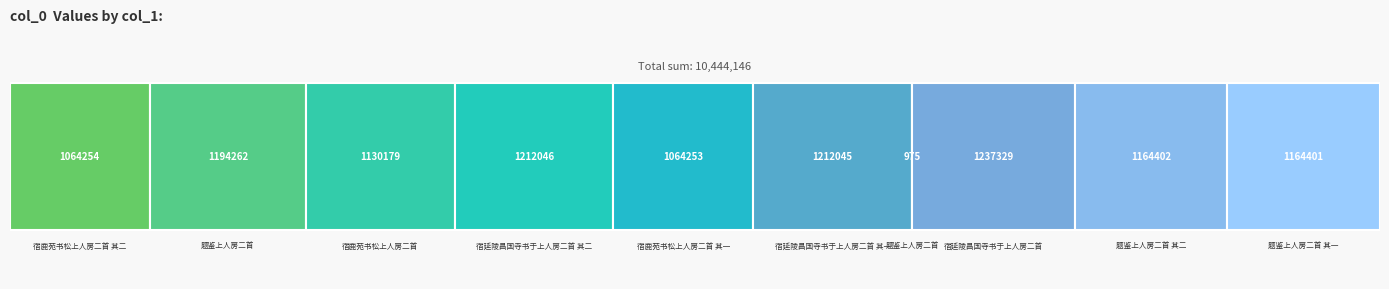

List the labels in order of value, smallest first.

题鉴上人房二首, 宿鹿苑书松上人房二首 其一, 宿鹿苑书松上人房二首 其二, 宿鹿苑书松上人房二首, 题鉴上人房二首 其一, 题鉴上人房二首 其二, 题鉴上人房二首, 宿延陵昌国寺书于上人房二首 其一, 宿延陵昌国寺书于上人房二首 其二, 宿延陵昌国寺书于上人房二首